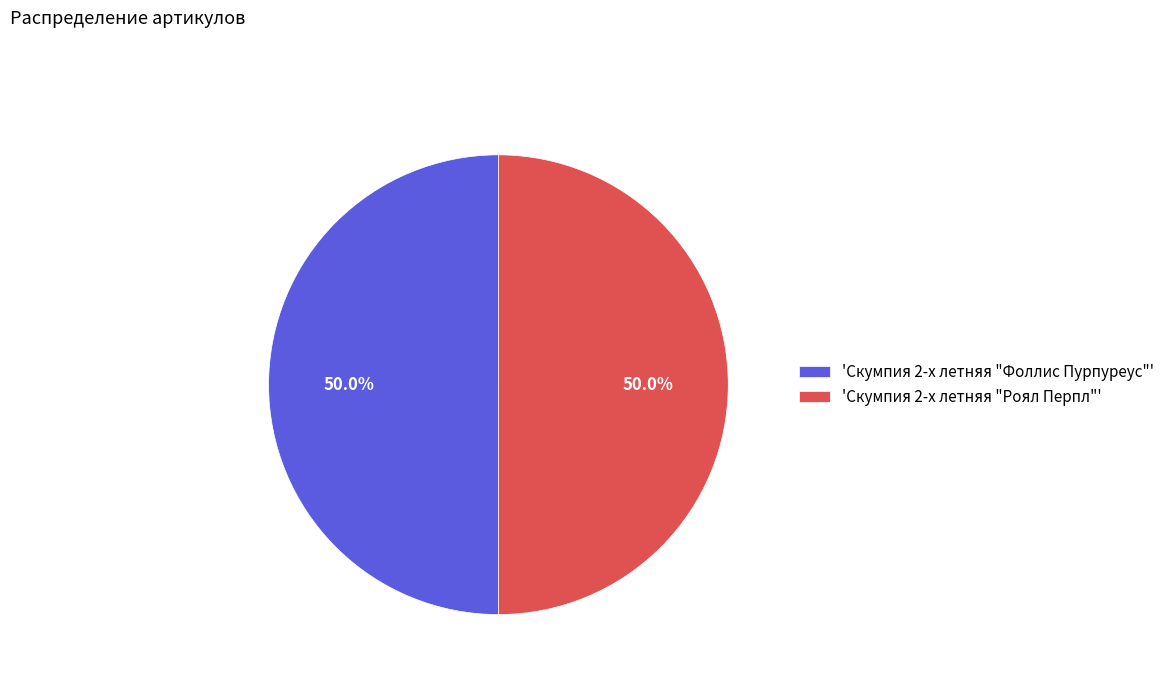

What portion of the pie excludes 'Скумпия 2-x летняя "Фоллис Пурпуреус"'?

50.0%